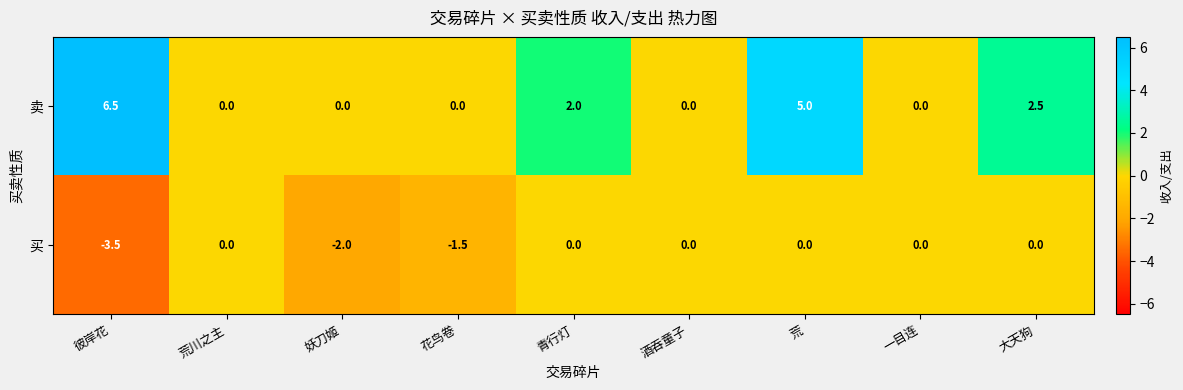

What is the approximate value of 卖 at 荒?

5.0